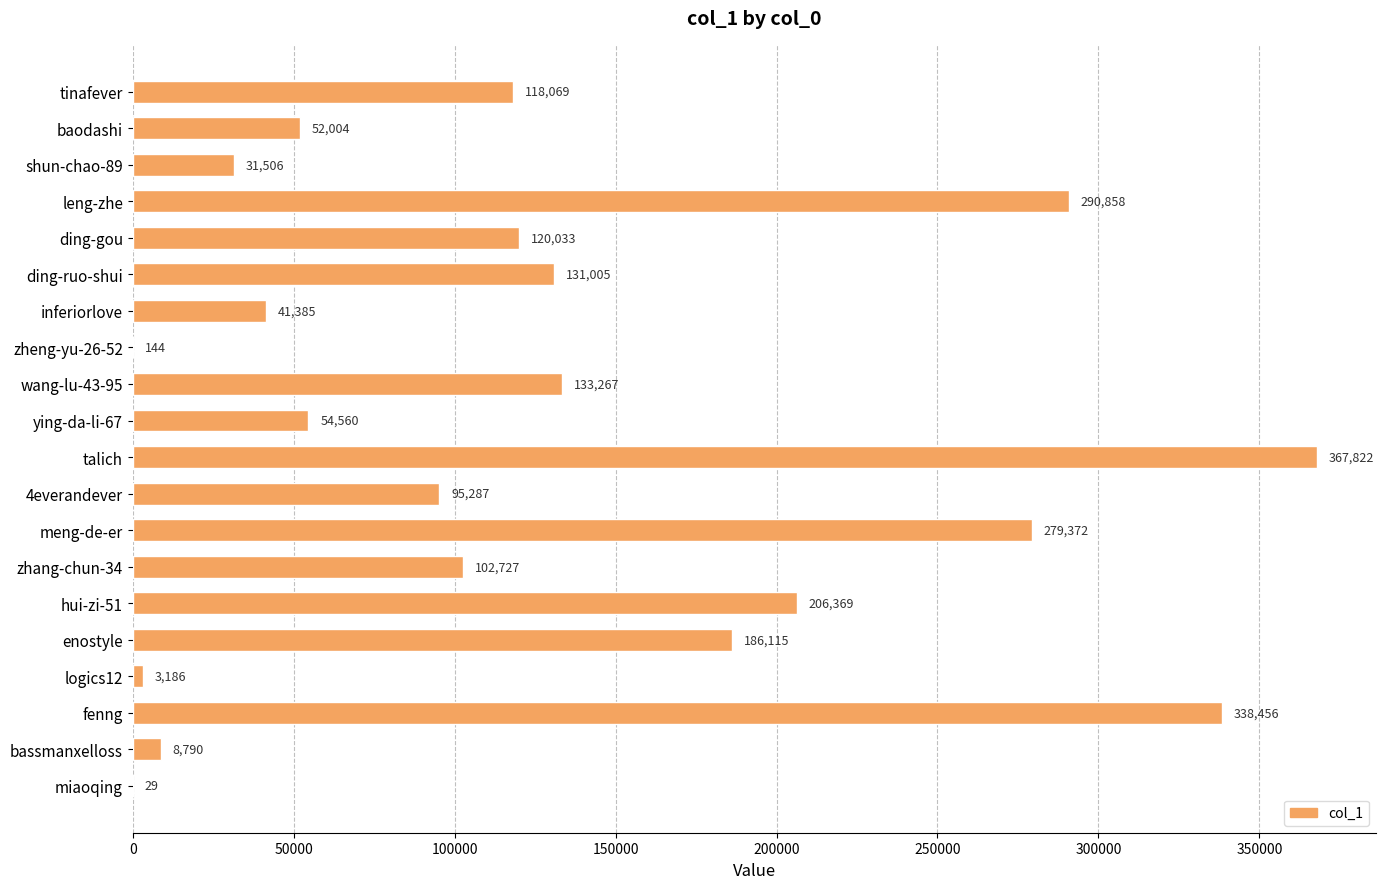

What is the change in value from shun-chao-89 to zheng-yu-26-52?

-31362